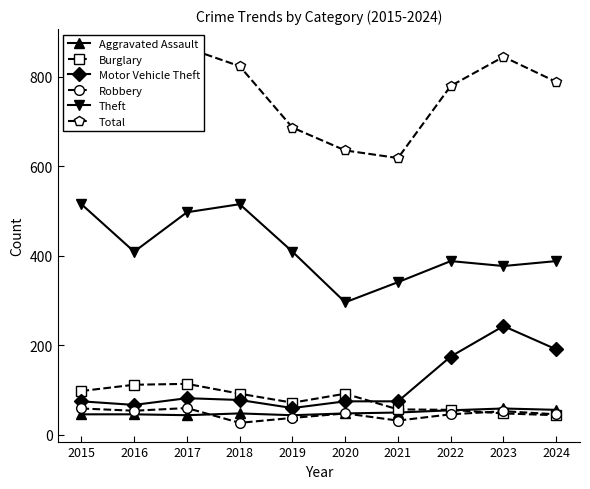

True or false: Motor Vehicle Theft and Total intersect in this chart.

False